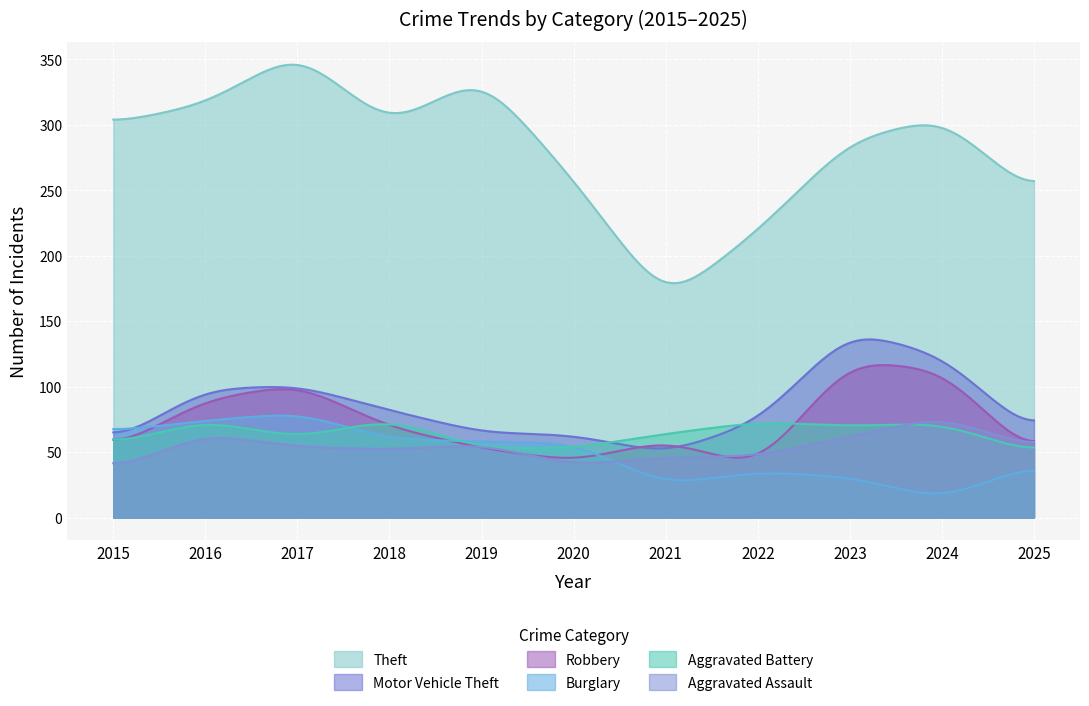

Which series has the largest range (max minus min)?

Theft